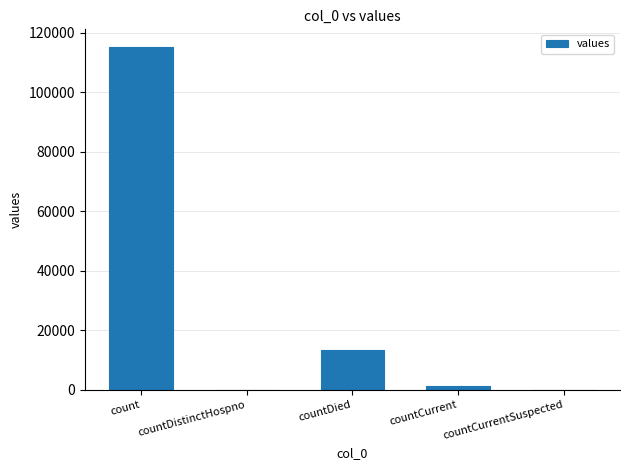

How many data points does each series have?

5